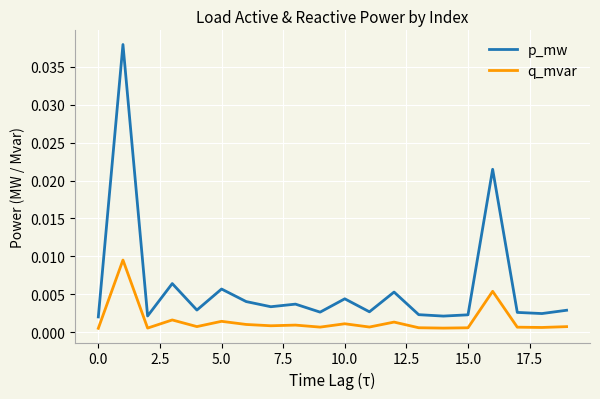

List the series in order of their overall mean, highest first.

p_mw, q_mvar